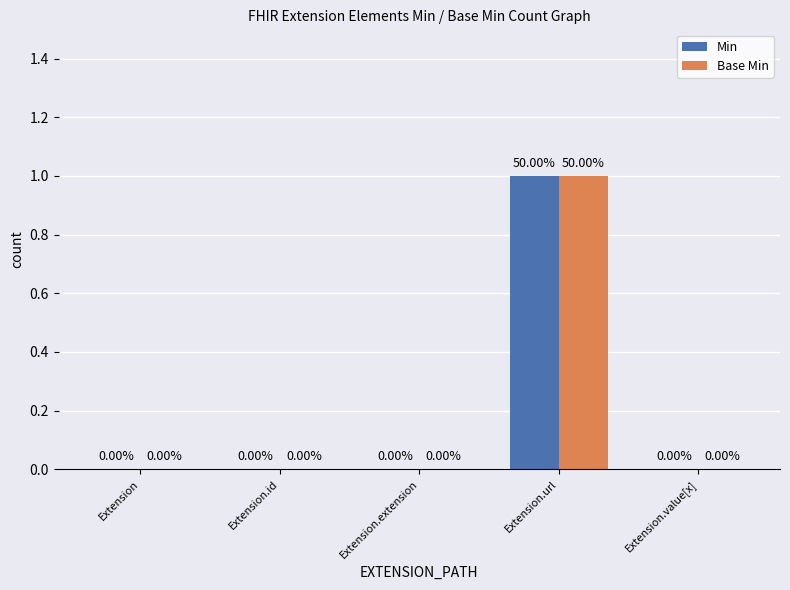

Is the value of Min at Extension.url greater than the value of Base Min at Extension?

Yes